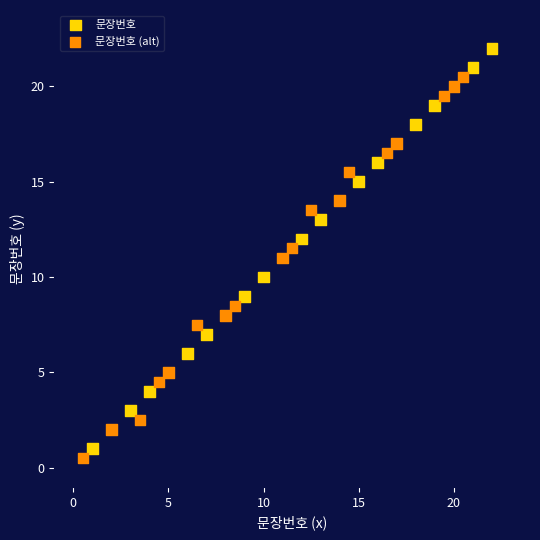

Which series has the largest Y range (max minus min)?

문장번호